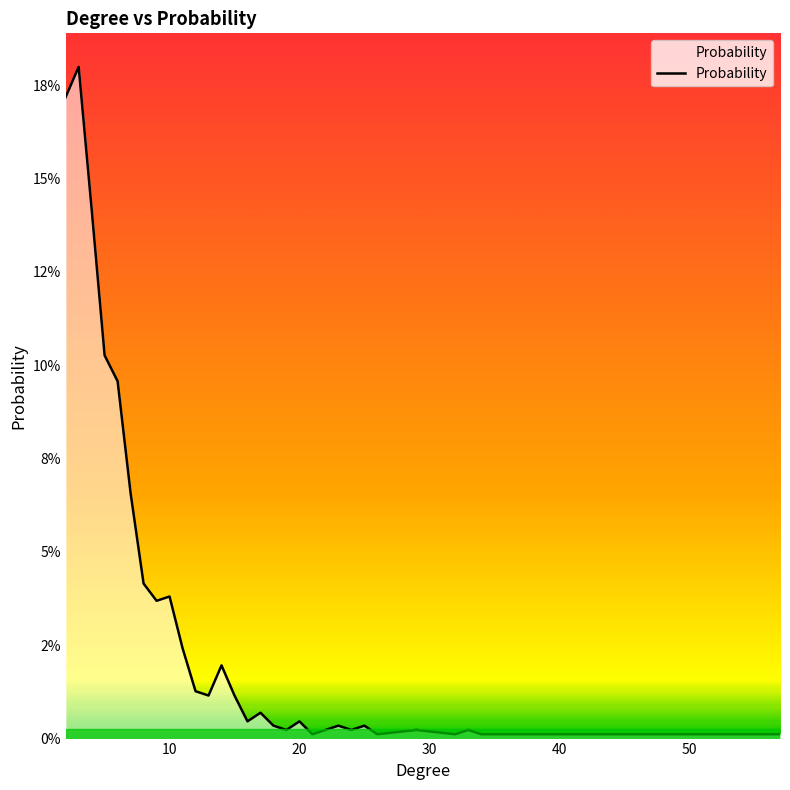

What is the sum of all values?

1.0